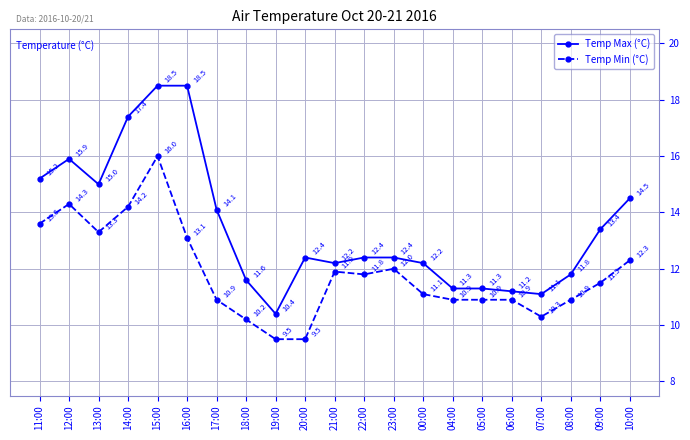

What is the difference between the highest and lowest values at 15:00?

2.5